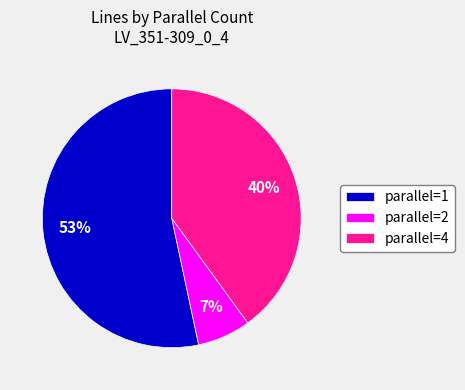

Is the sum of parallel=4 and parallel=2 greater than half?

No